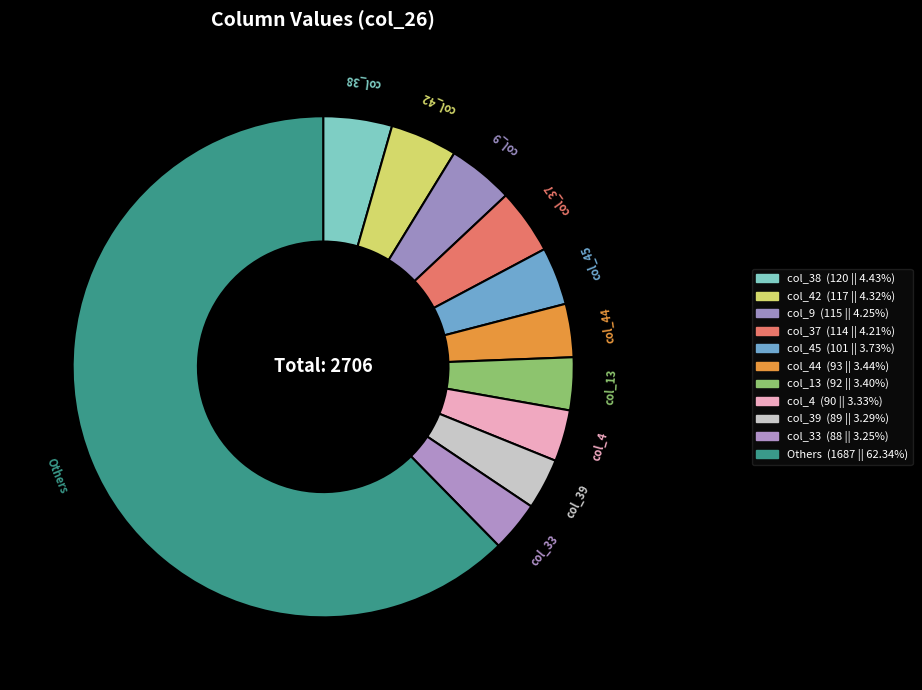

Does col_38 account for over 50% of the chart?

No